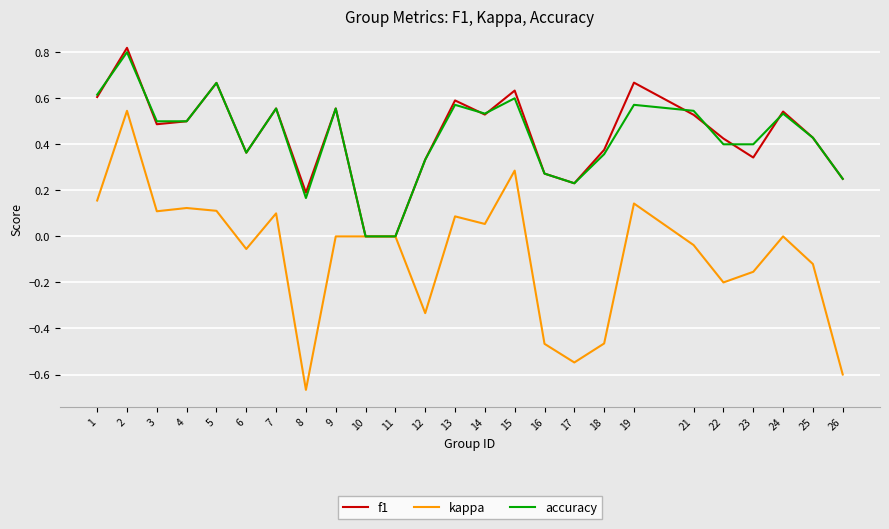

What are all the series names shown in the legend?

f1, kappa, accuracy